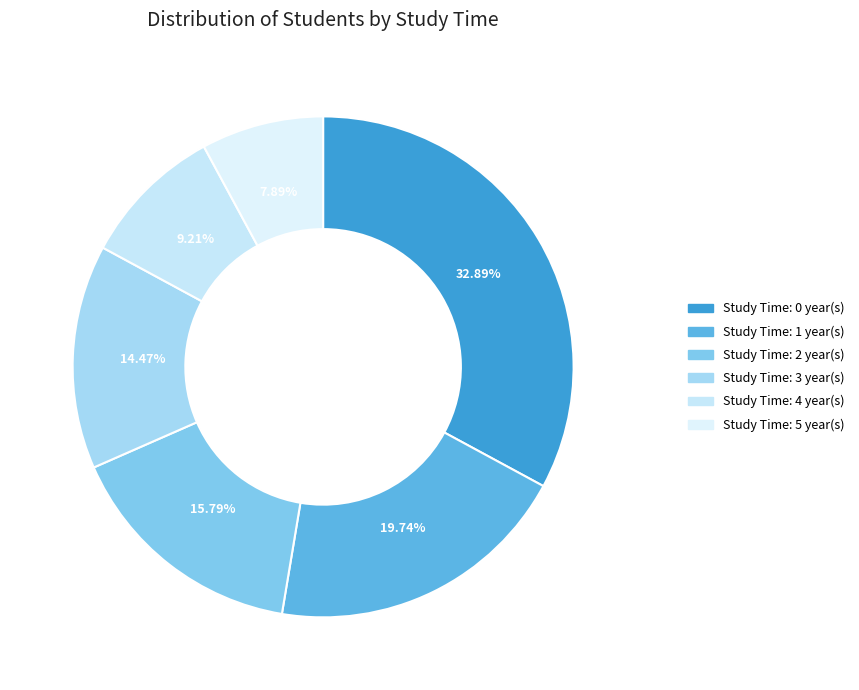

How many segments does this pie chart have?

6